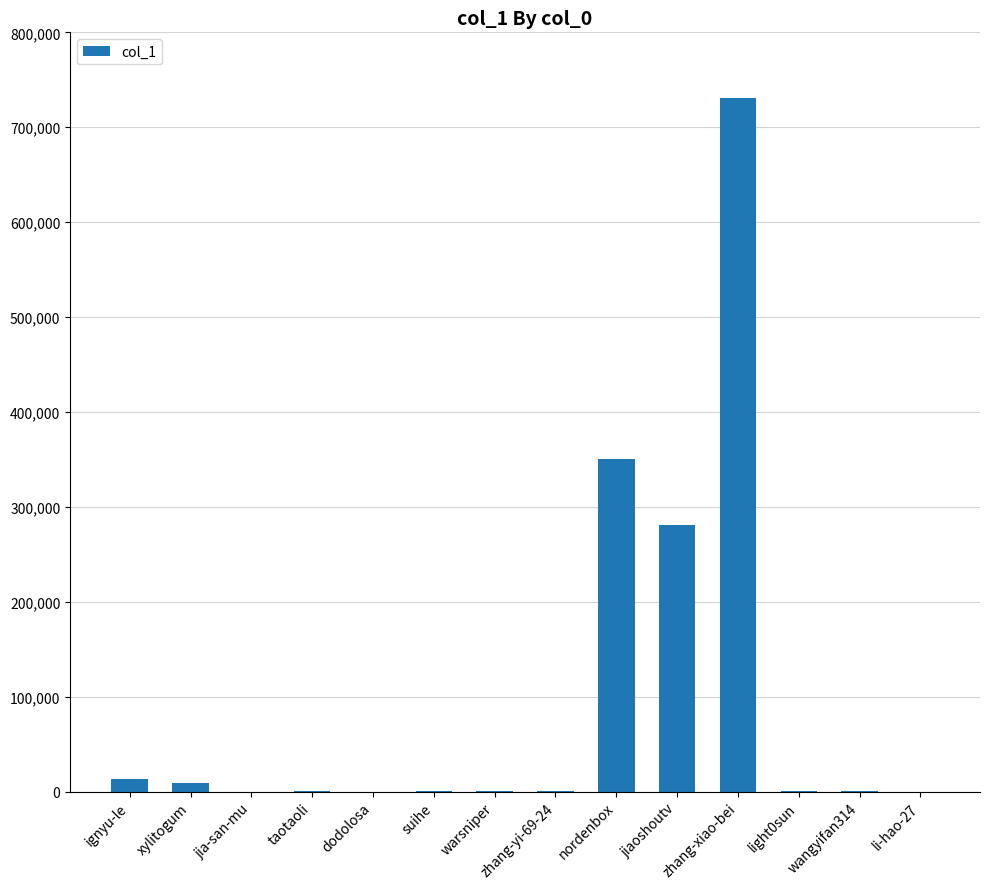

Approximately how many times larger is the value at warsniper compared to ignyu-le?

0.1